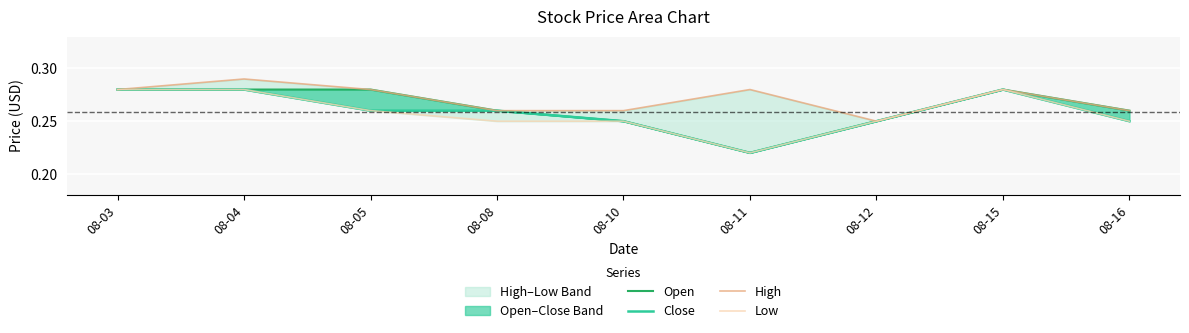

Does the chart display data point markers on the line(s)?

No